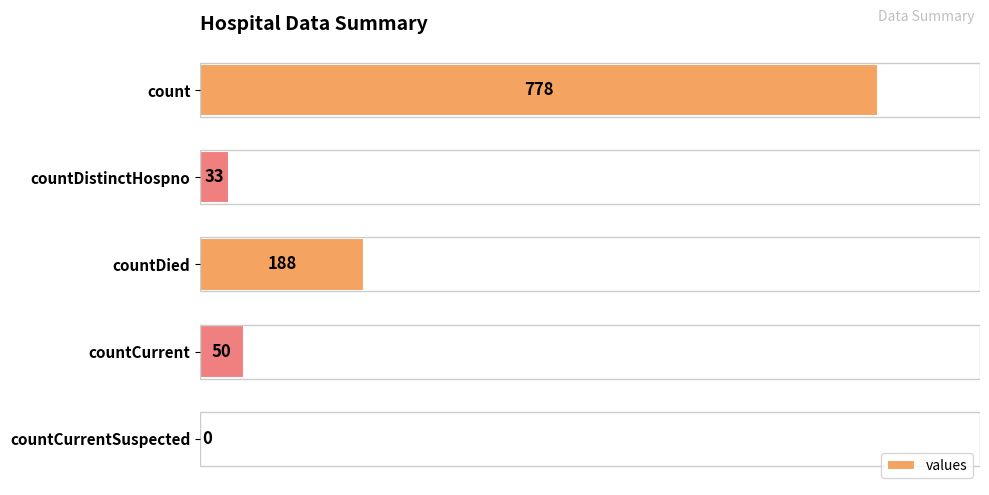

How many series are shown in this chart?

1